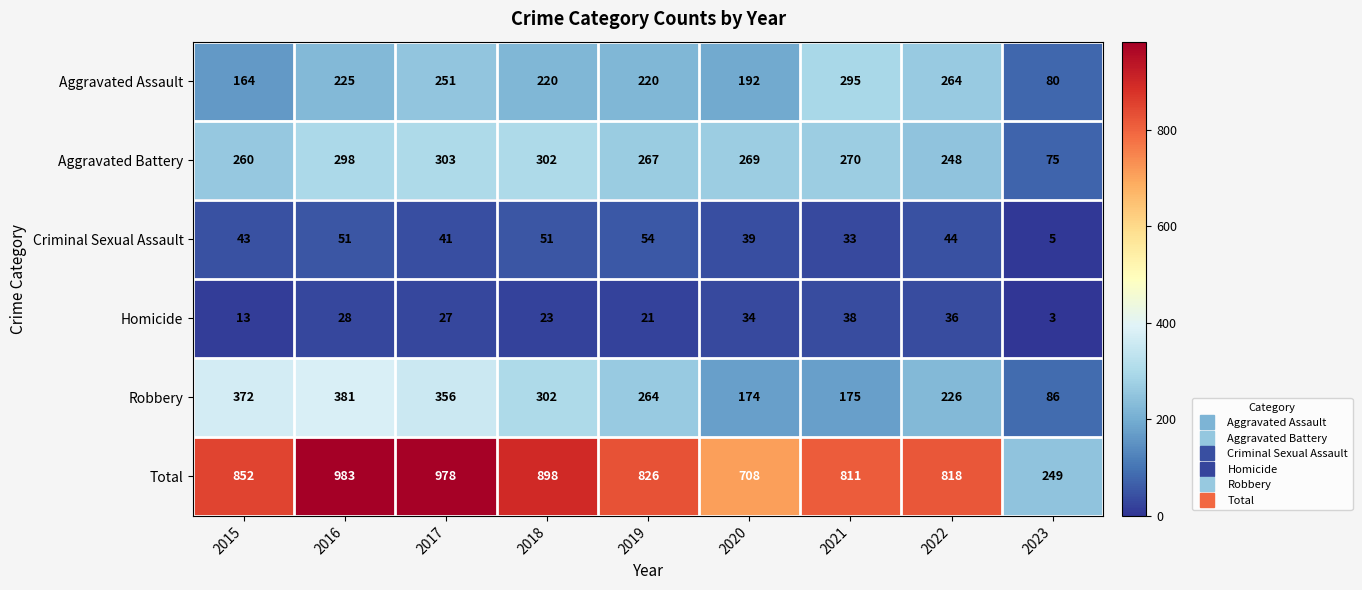

What is the average value of the Aggravated Assault series?

212